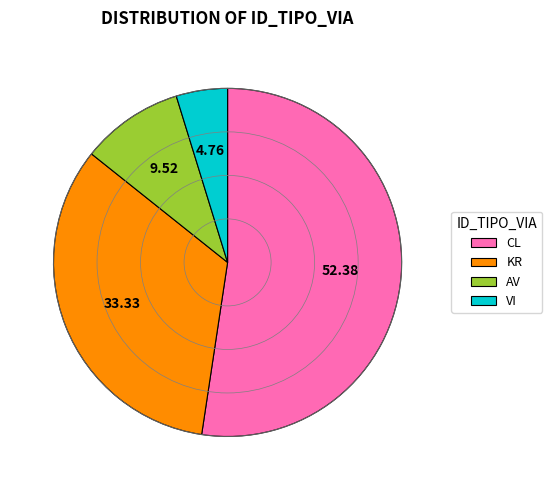

Between KR and VI, which is larger?

KR